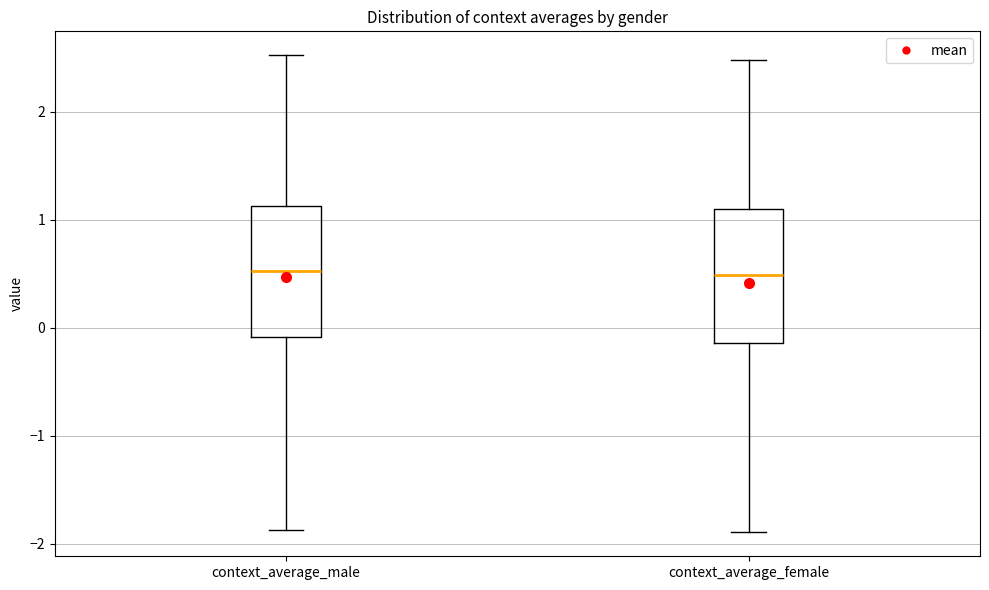

Reading left to right, read every box against the y-axis: the position of its median line, the range the box covers, and the ends of its whiskers. The values are not printed on the chart, so give them approximately, as read against the axis.

context_average_male: median 0.5, box -0.1 to 1.1, whiskers -1.9 to 2.5
context_average_female: median 0.5, box -0.1 to 1.1, whiskers -1.9 to 2.5